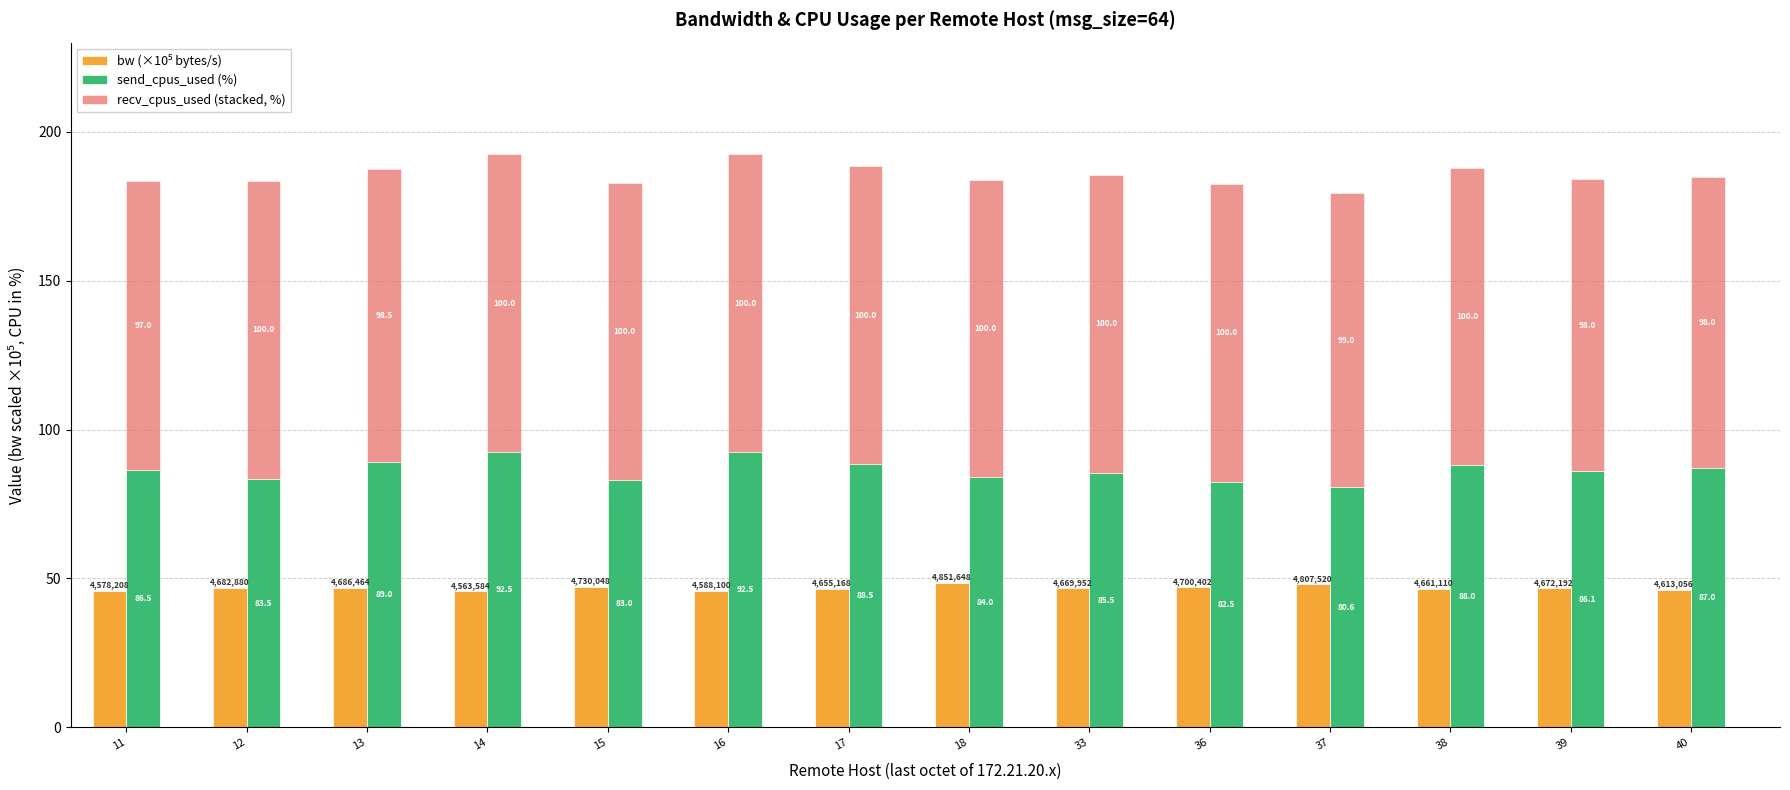

Reading right to left, what are all the values shown in this chart?

bw (×10⁵ bytes/s): 46.1	46.7	46.6	48.1	47.0	46.7	48.5	46.6	45.9	47.3	45.6	46.9	46.8	45.8
send_cpus_used (%): 87.0	86.1	88.0	80.6	82.5	85.5	84.0	88.5	92.5	83.0	92.5	89.0	83.5	86.5
recv_cpus_used (stacked, %): 98.0	98.0	100.0	99.0	100.0	100.0	100.0	100.0	100.0	100.0	100.0	98.5	100.0	97.0